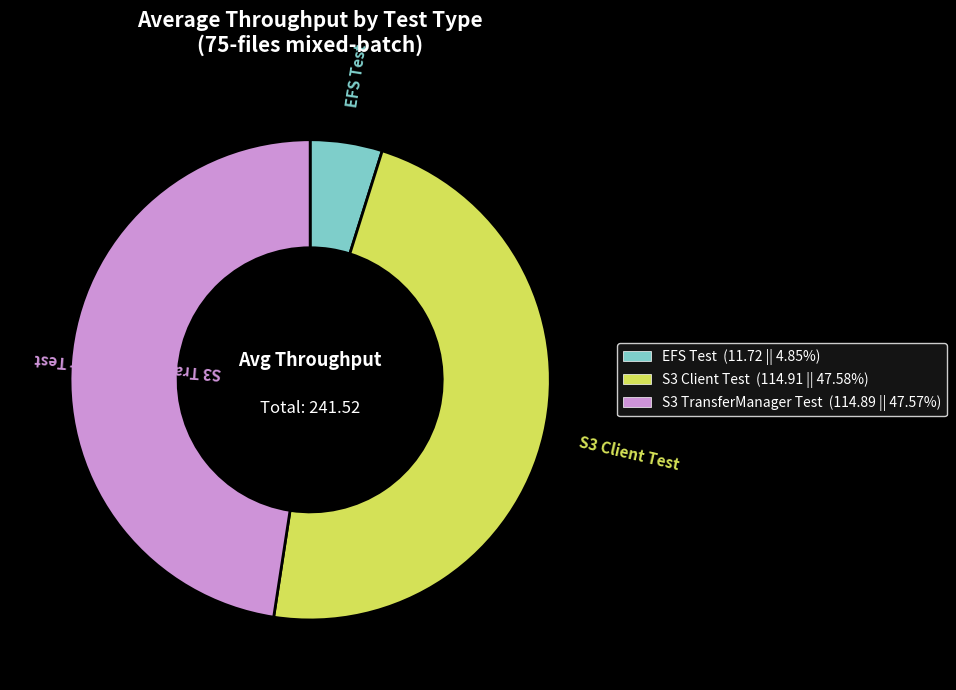

Combined, do S3 TransferManager Test (114.89 || 47.57%) and EFS Test (11.72 || 4.85%) account for over 50%?

Yes